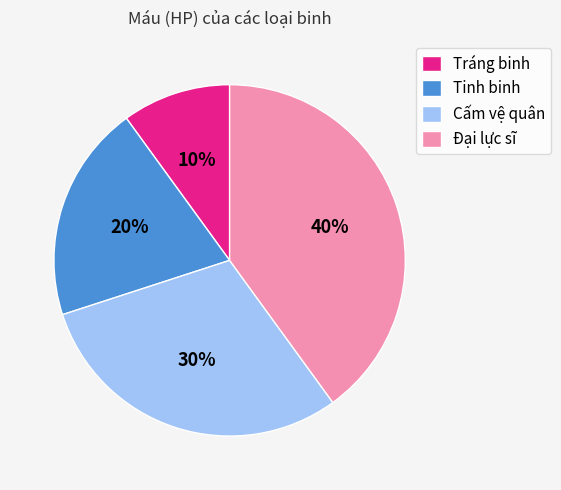

What percentage is the Tráng binh slice, to the nearest percent?

10%